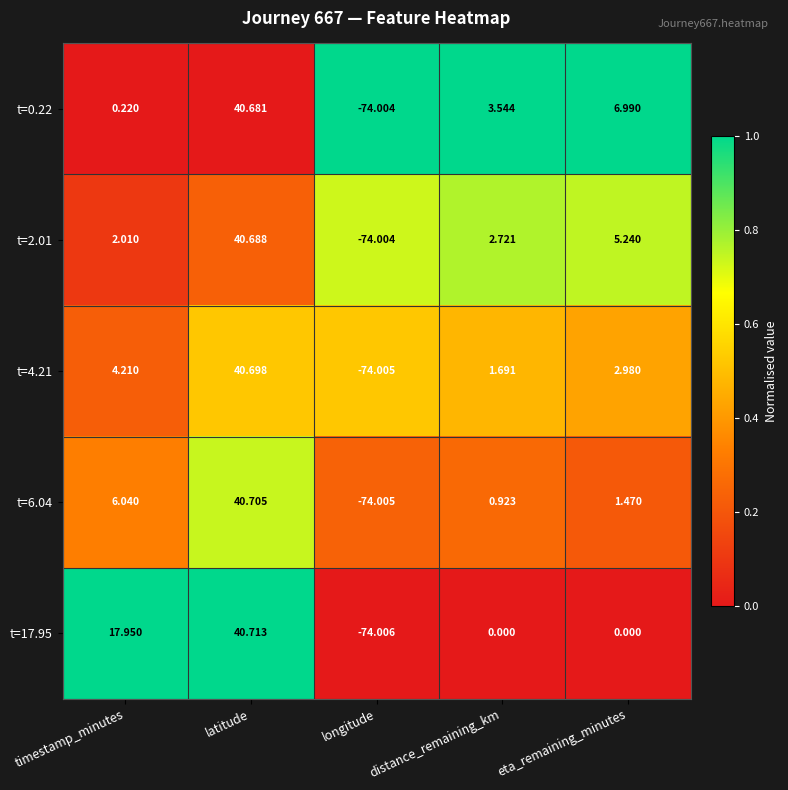

At which category does the chart reach its peak across all series?

latitude